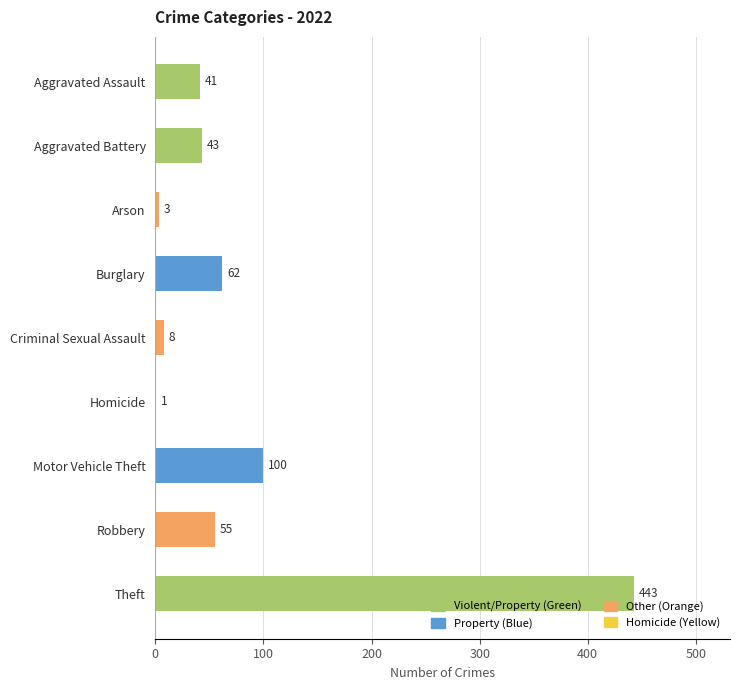

What is the sum of all values?

756